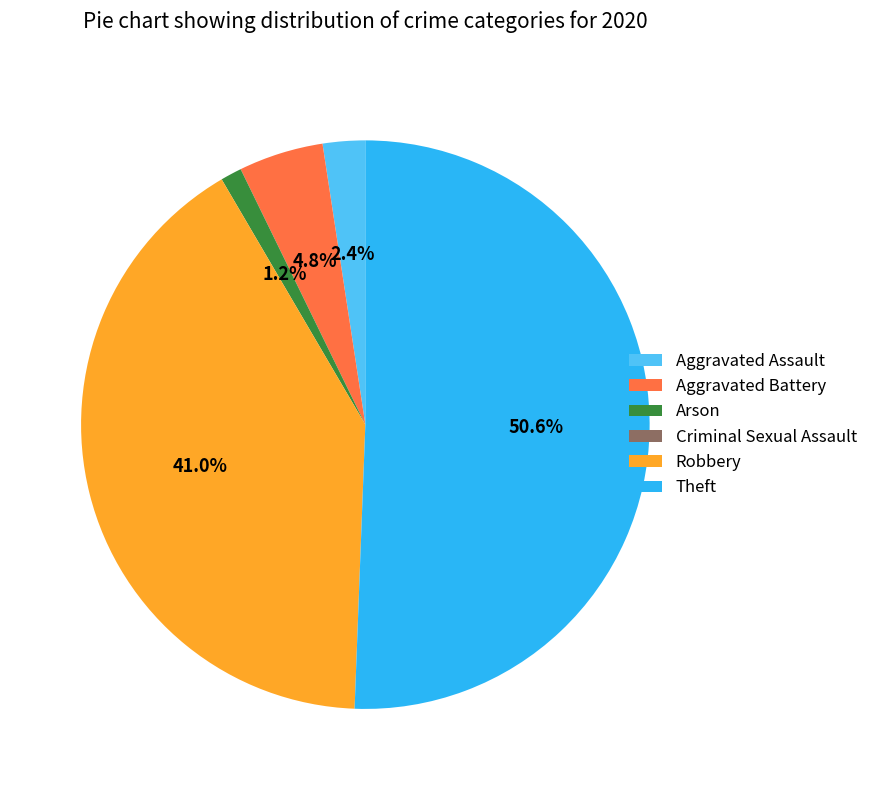

Between Robbery and Arson, which is larger?

Robbery